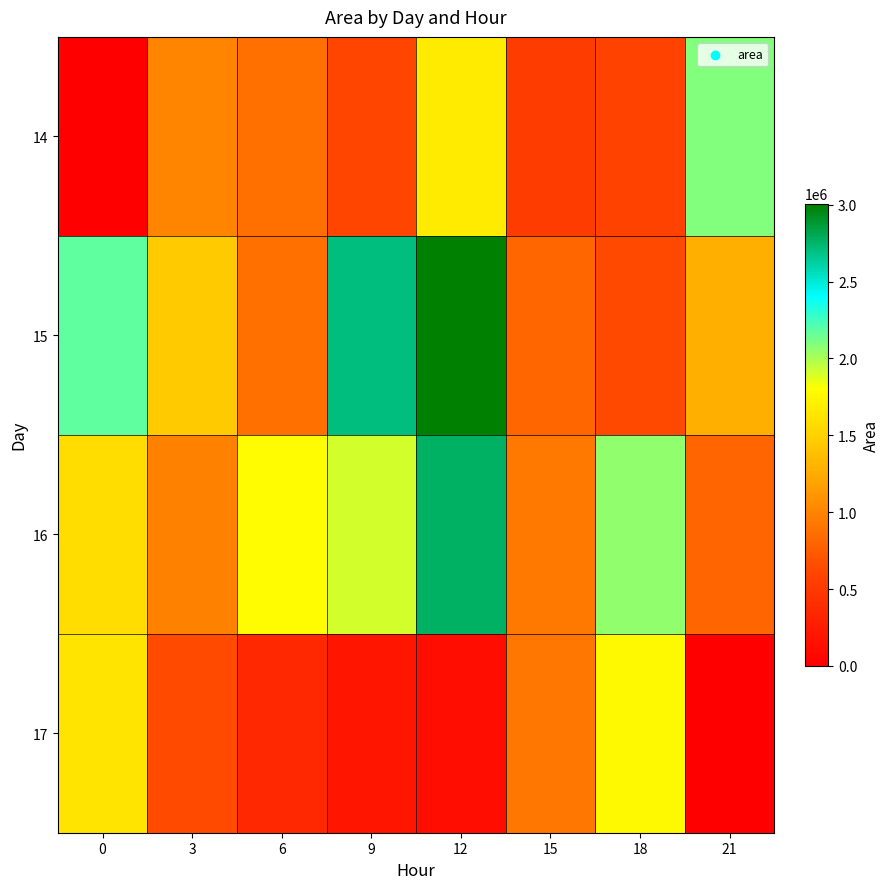

Reading left to right, transcribe all the data shown in this chart.

14: 0=0	3=1004375	6=873125	9=600625	12=1673125	15=540000	18=581250	21=2093125
15: 0=2180625	3=1467500	6=878125	9=2705000	12=3006875	15=818125	18=632500	21=1276875
16: 0=1578750	3=984375	6=1783125	9=1914375	12=2771250	15=932500	18=2057500	21=808125
17: 0=1629375	3=636875	6=356250	9=188750	12=135000	15=918125	18=1771250	21=0